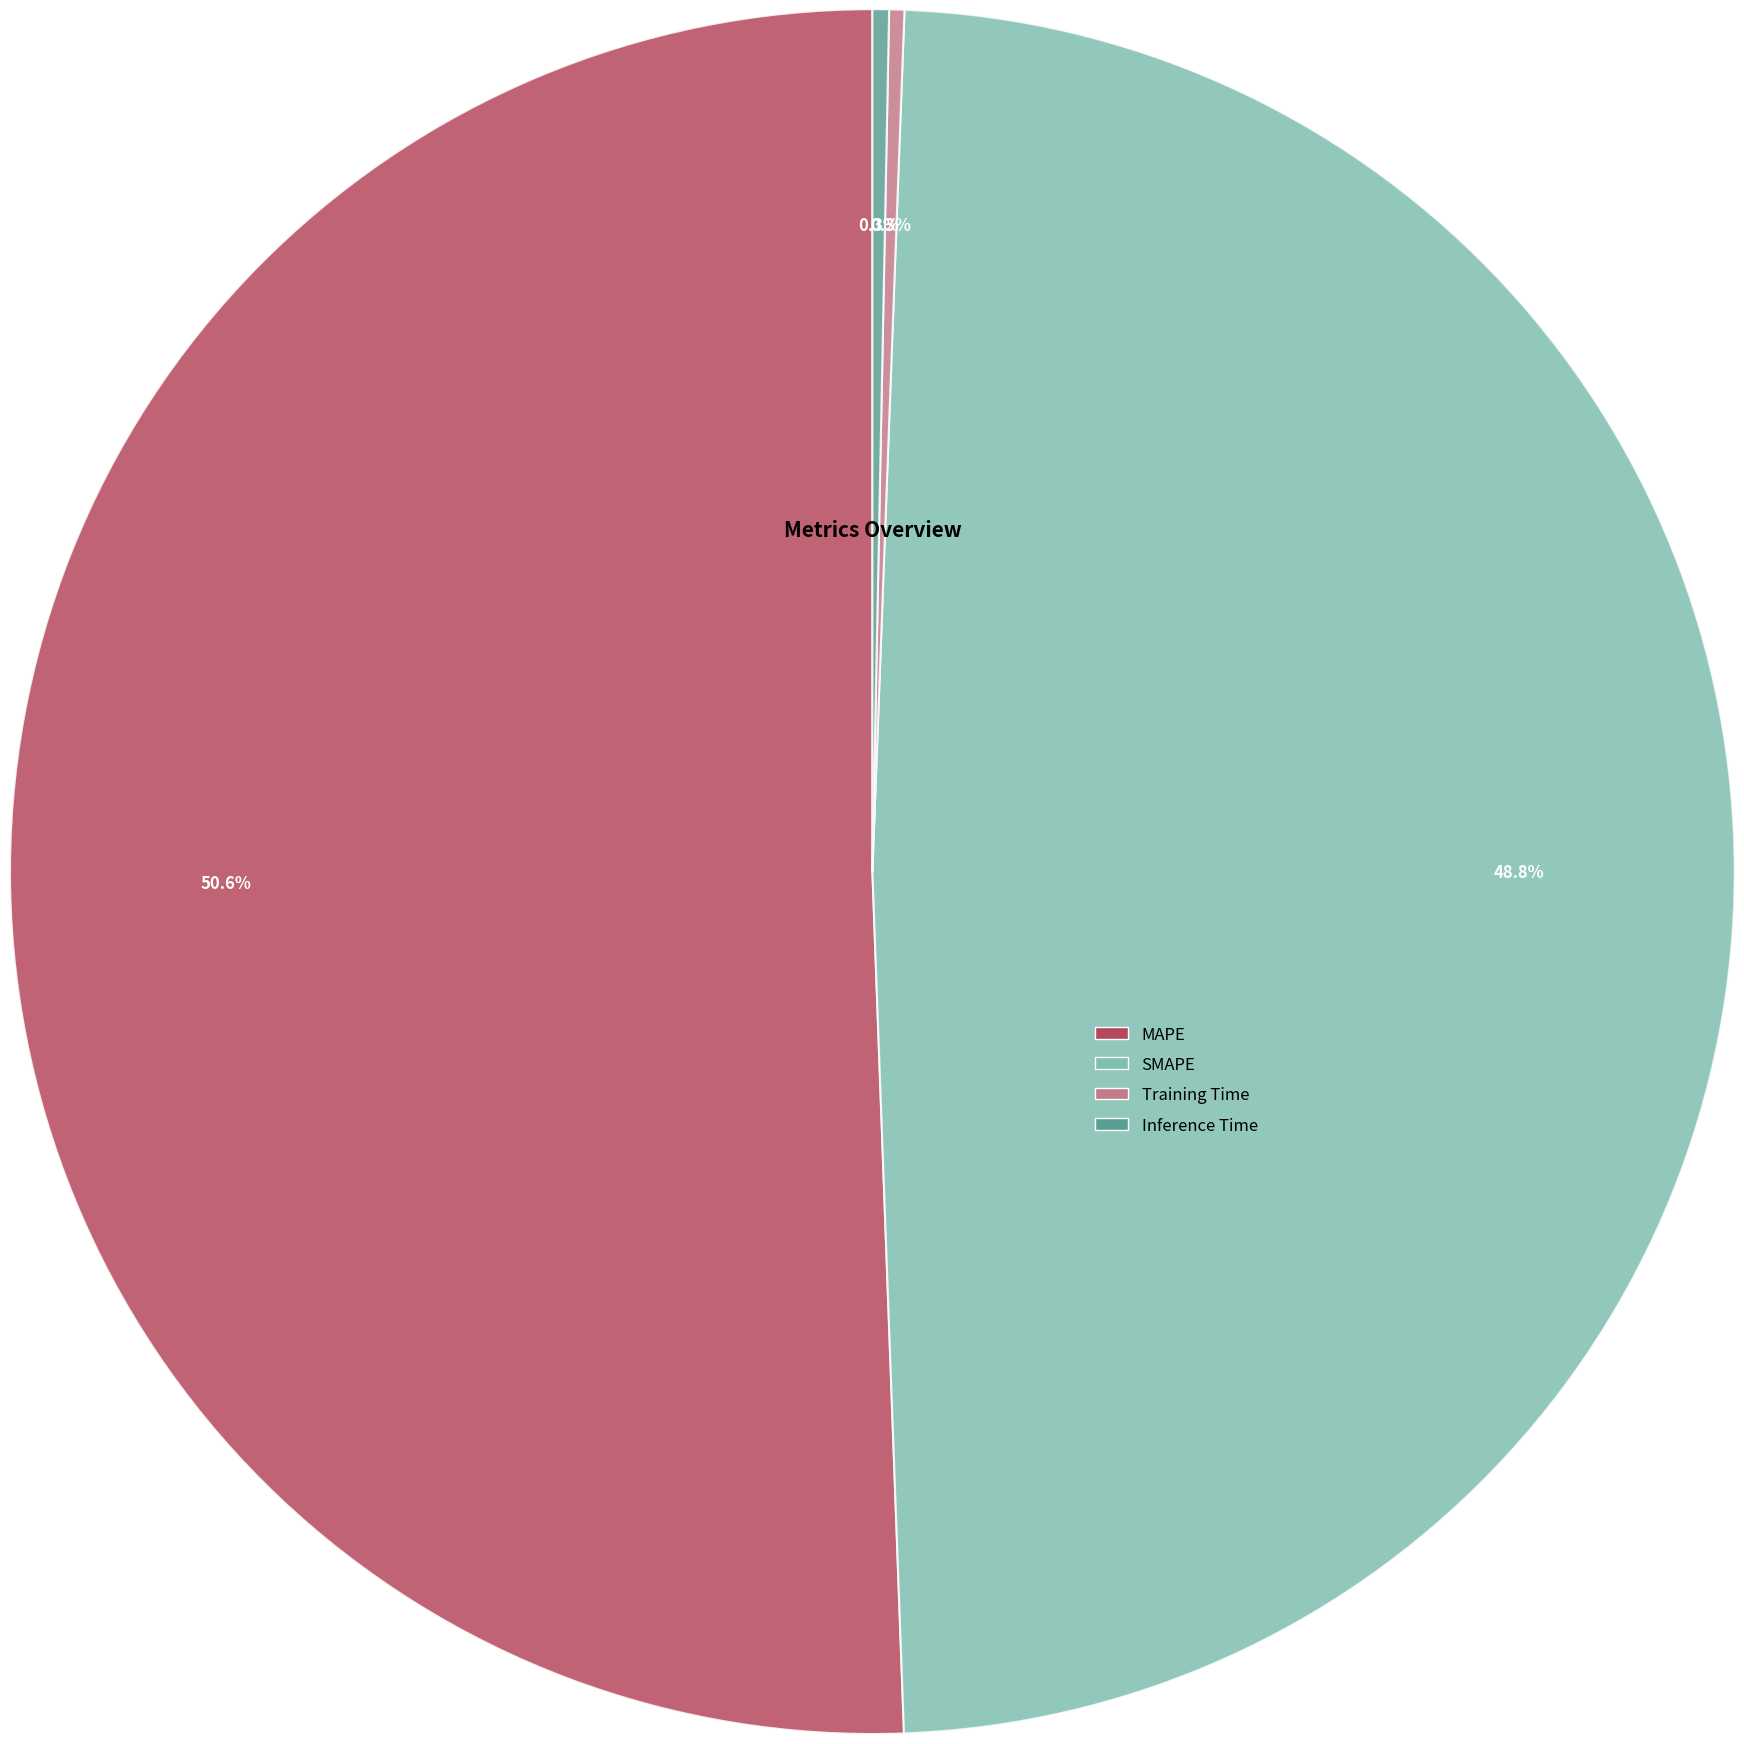

Is it true that Training Time is 0% of the pie?

True